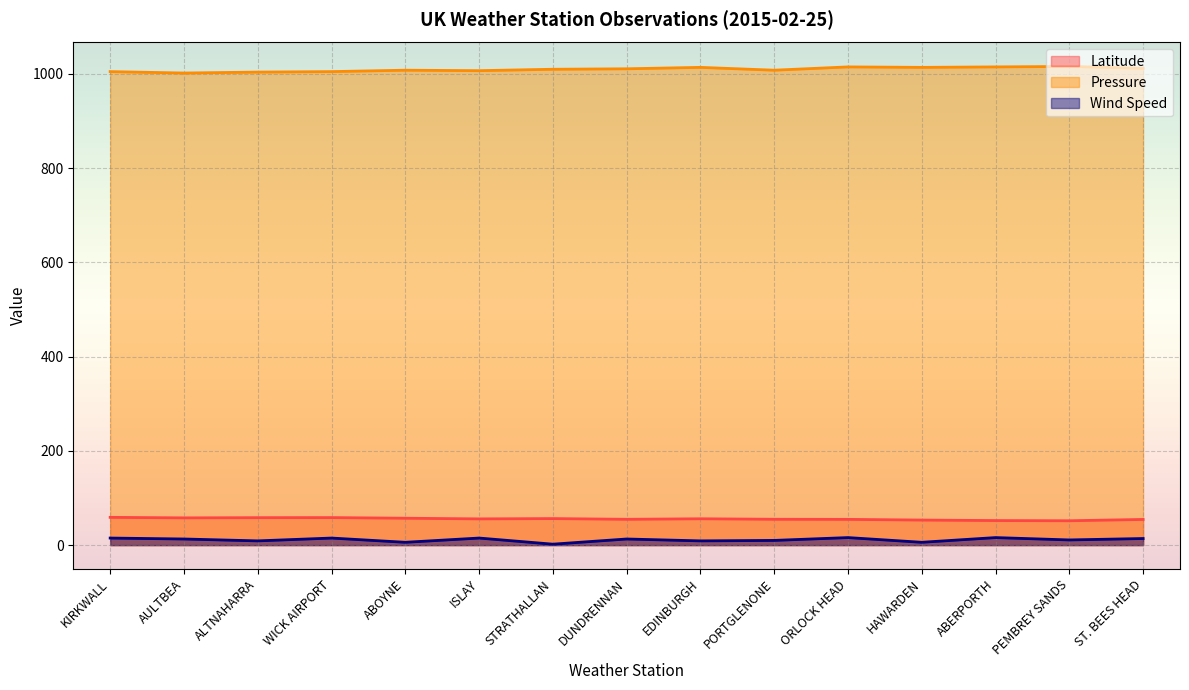

How many series are shown in this chart?

3